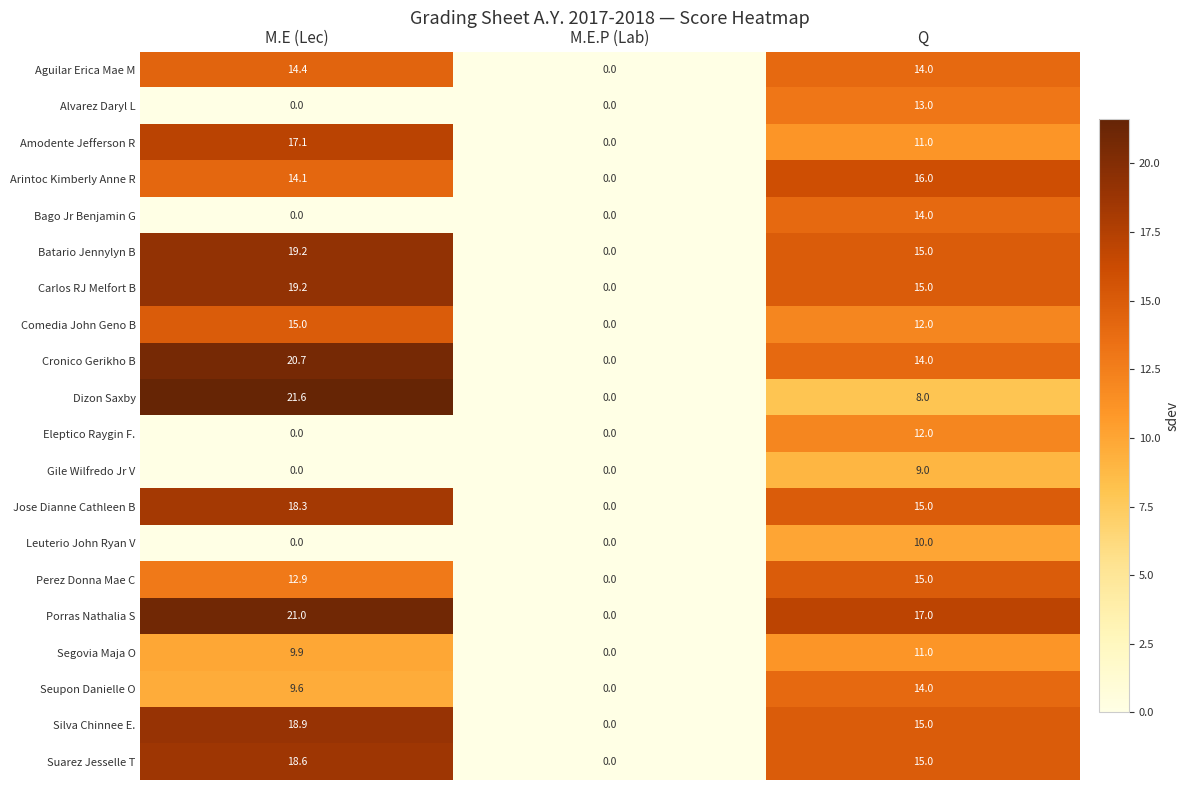

At which category is the sum across all series the highest?

Q